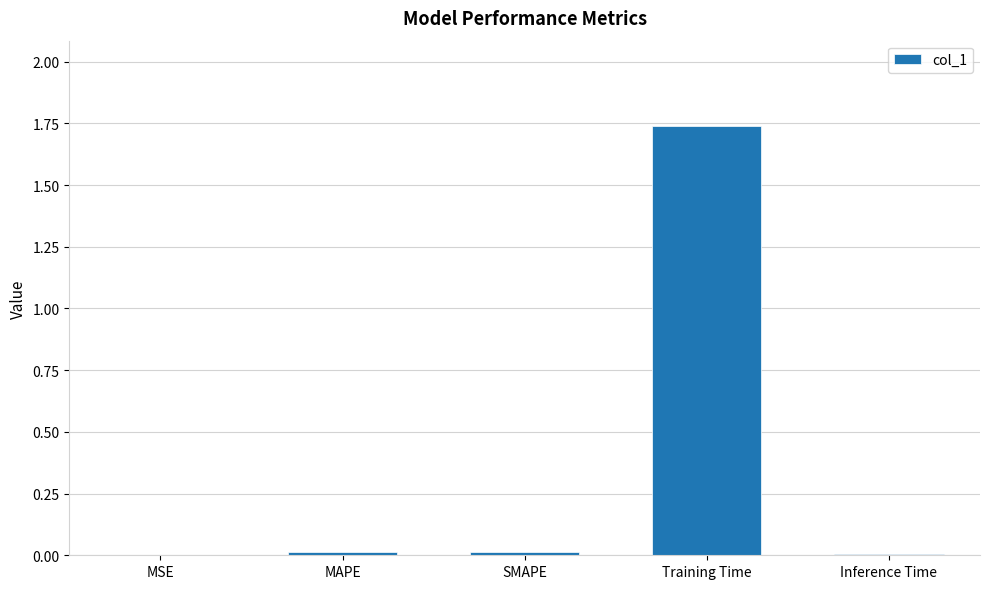

The value at SMAPE is 0.0. True or false?

True